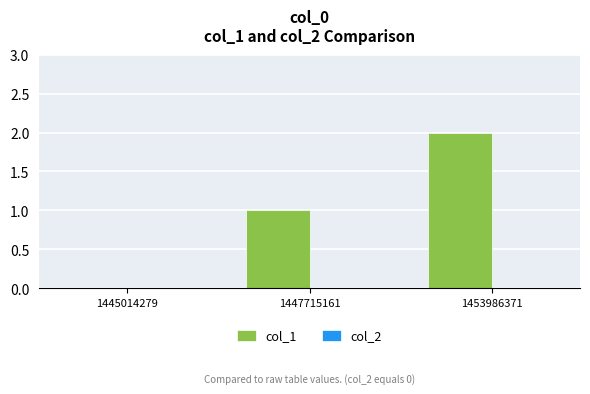

The chart shows a value of 3 at 1453986371. True or false?

False